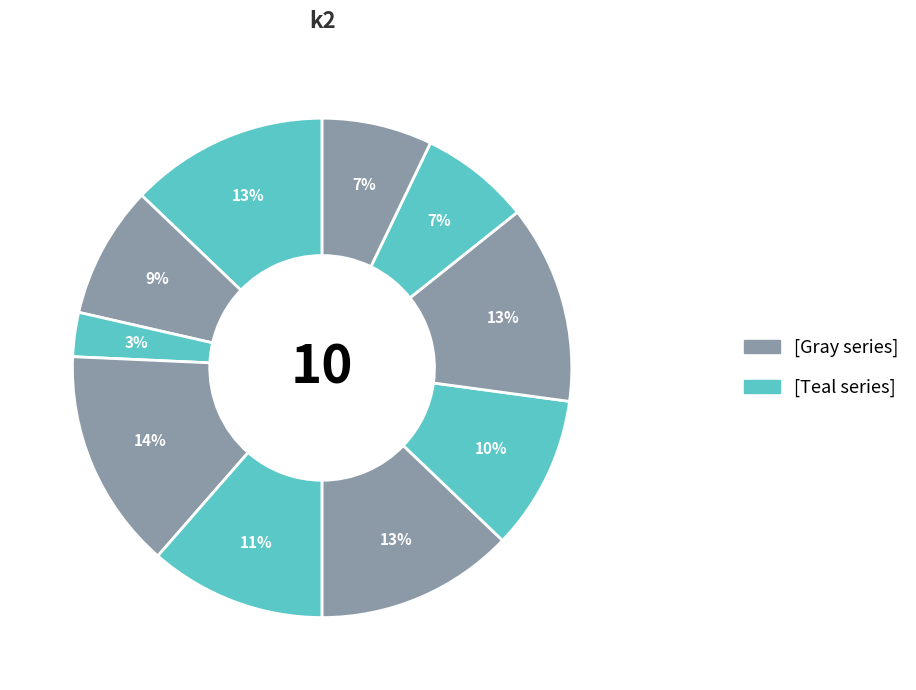

How many segments does this pie chart have?

10